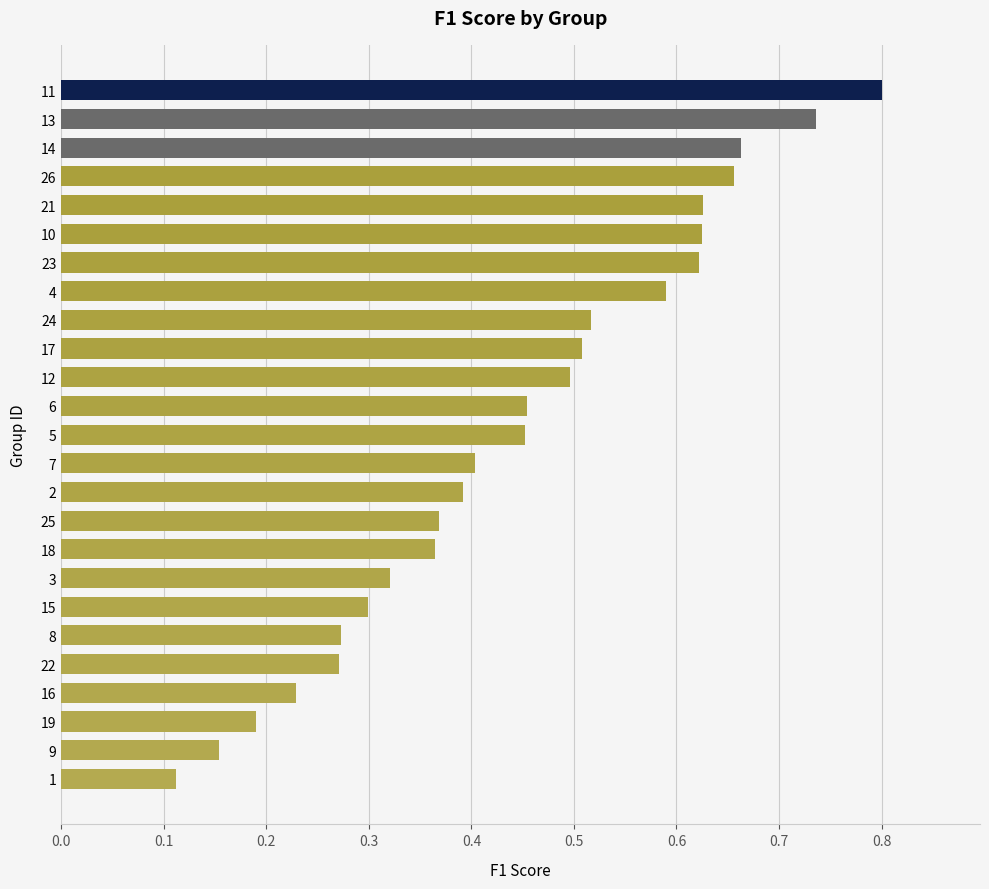

What is the sum of all values?

11.1